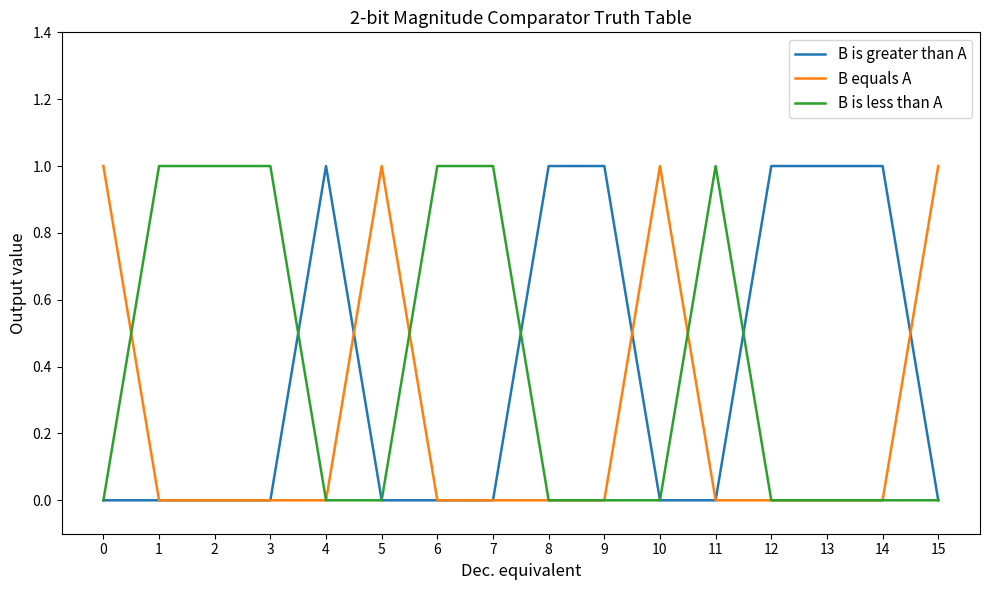

Is it true that B is greater than A equals 1 at 13?

True